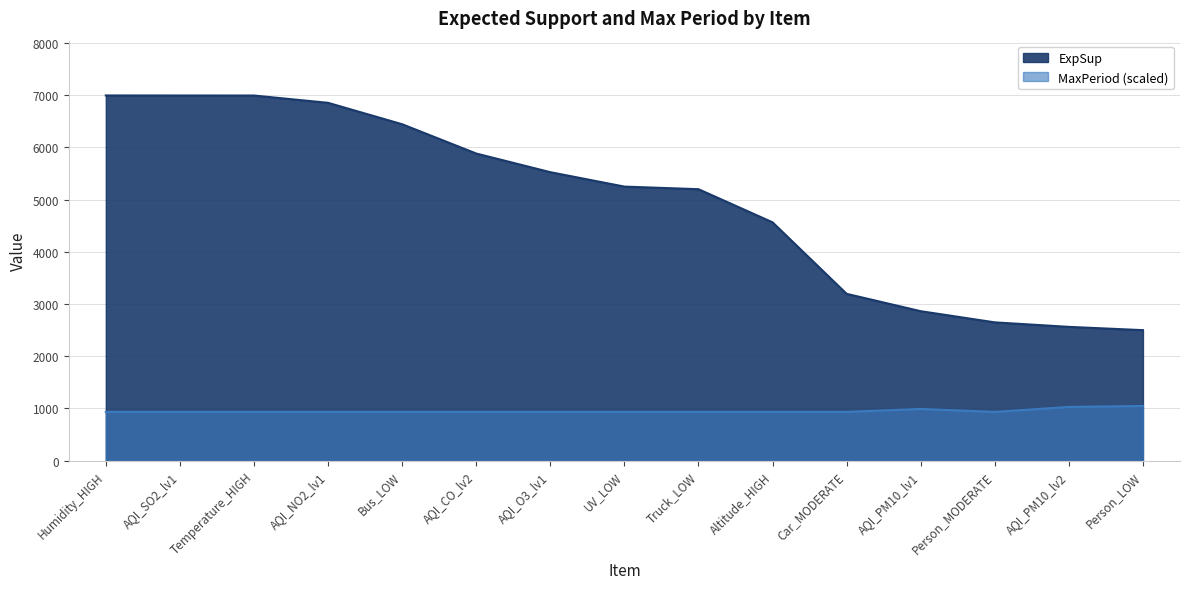

What is the spread (max minus min) of values at AQI_PM10_lv1?

1870.8